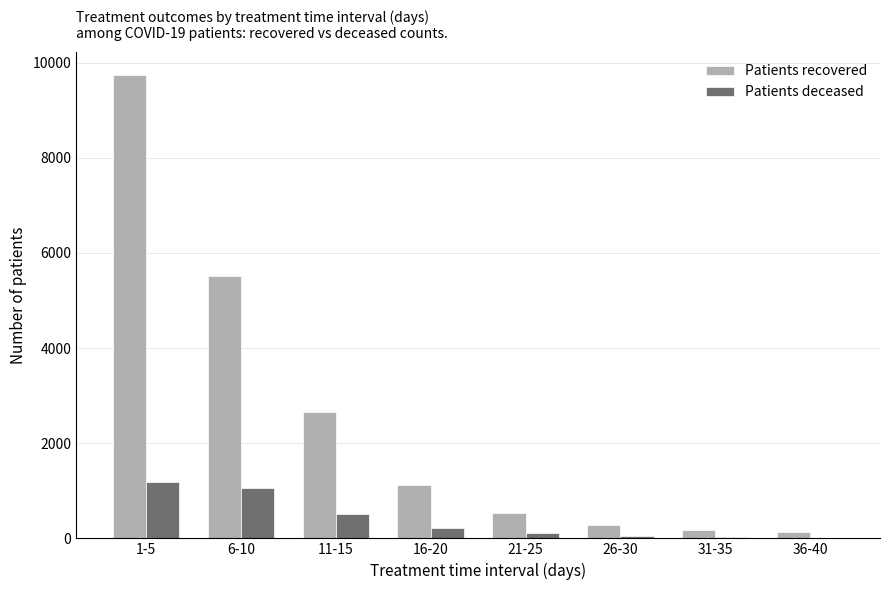

At which category does the chart reach its peak across all series?

1-5